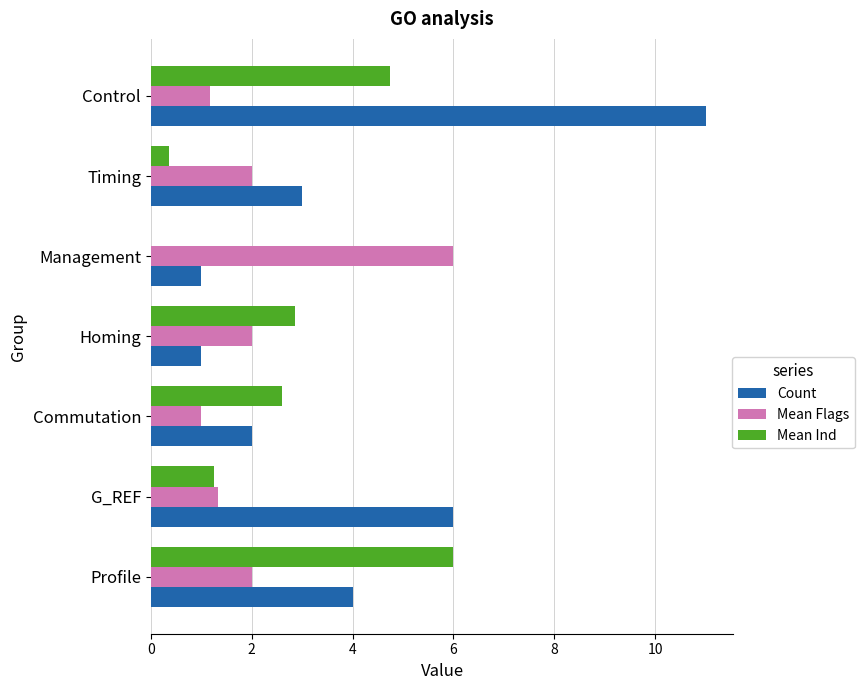

What is the sum of all Count values?

28.0